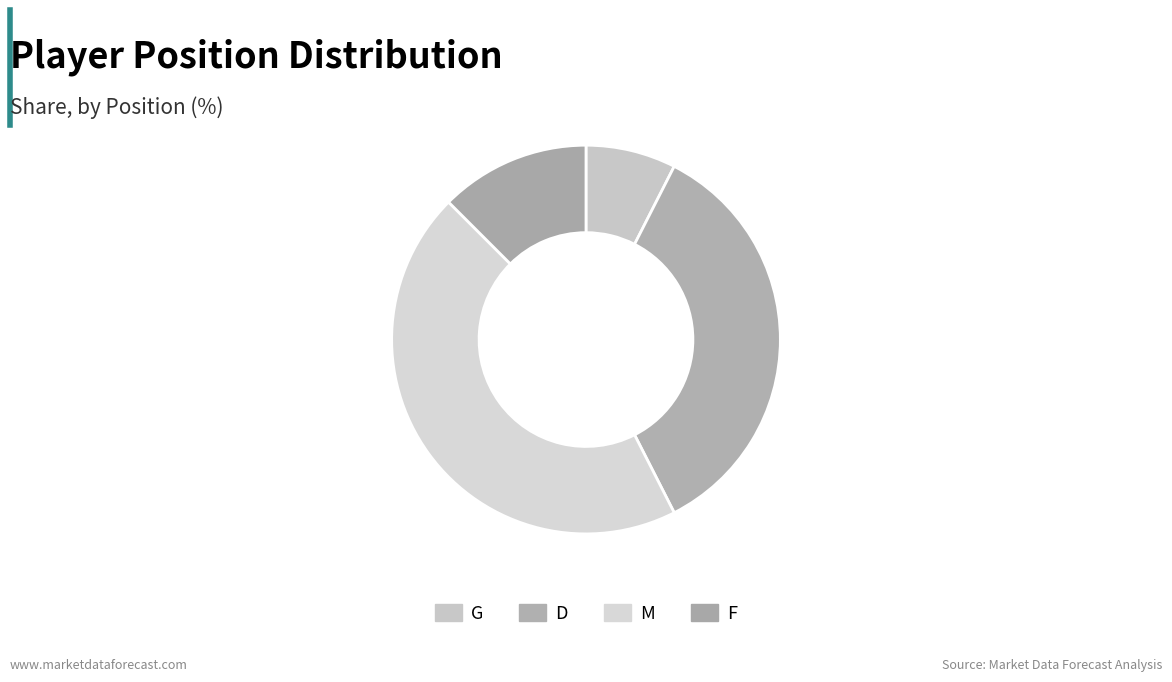

Is there a majority slice in this chart?

No